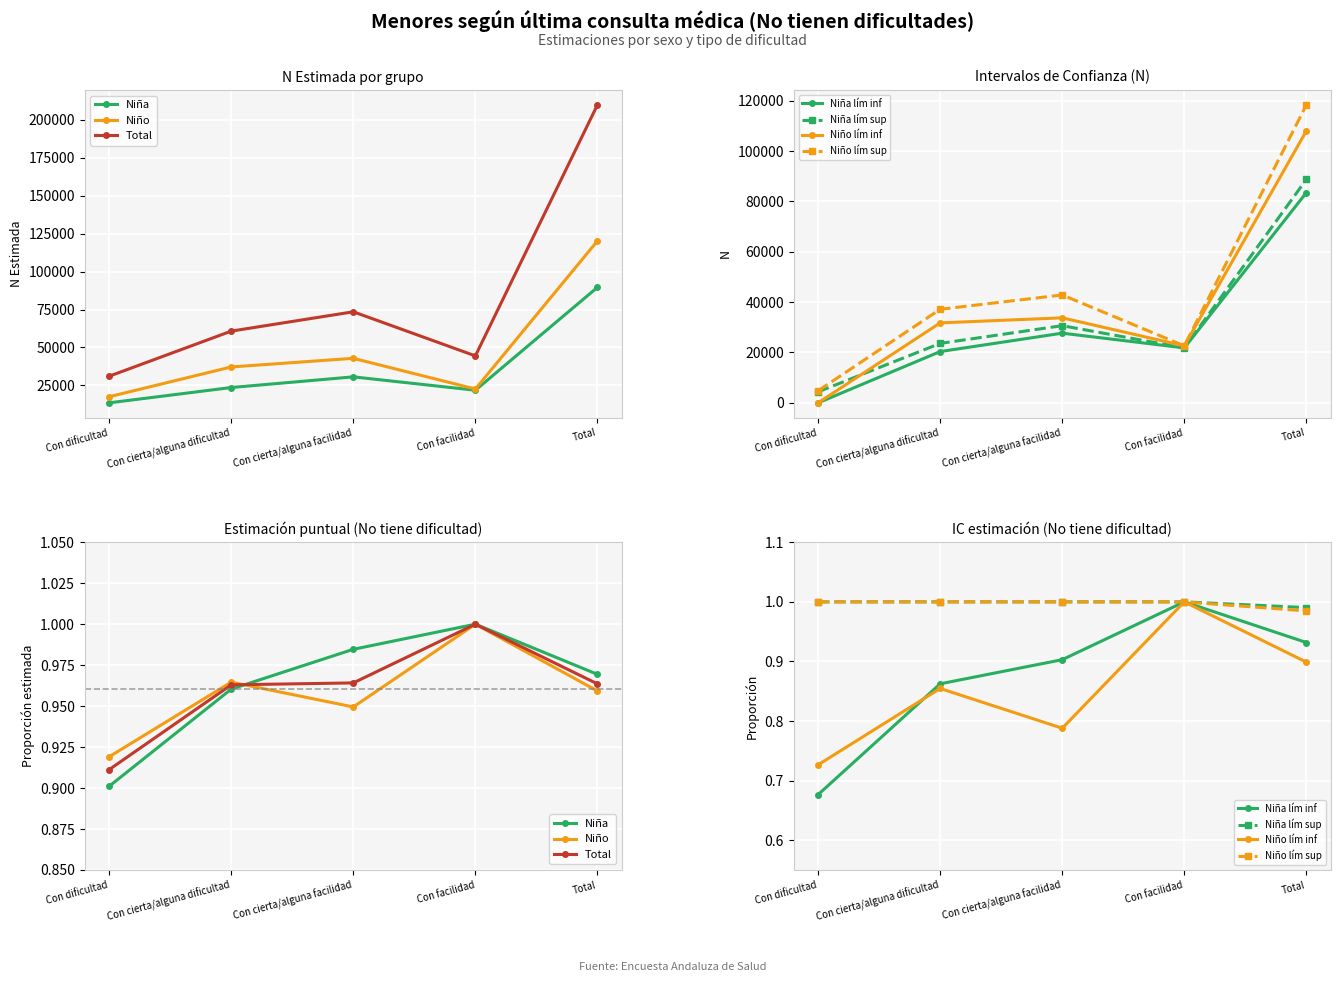

Where does the Niño - N estimada series first go above 37168?

Con cierta/alguna facilidad